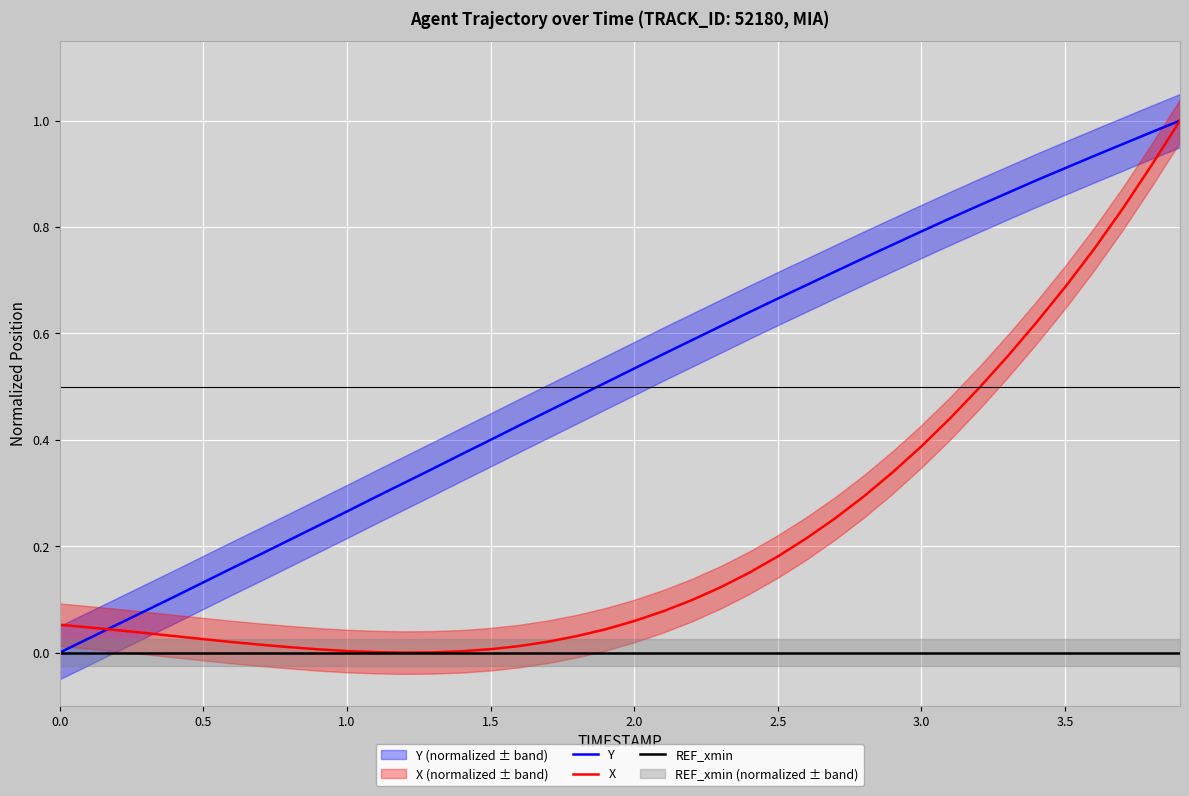

Is it true that Y equals 0.4 at 1.5?

True